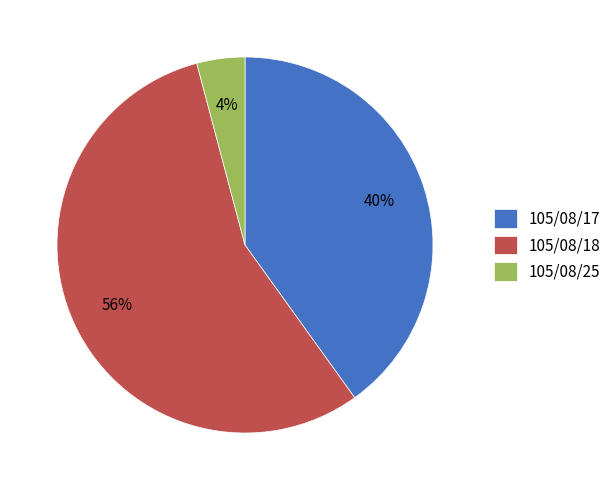

Count the number of slices in the pie.

3